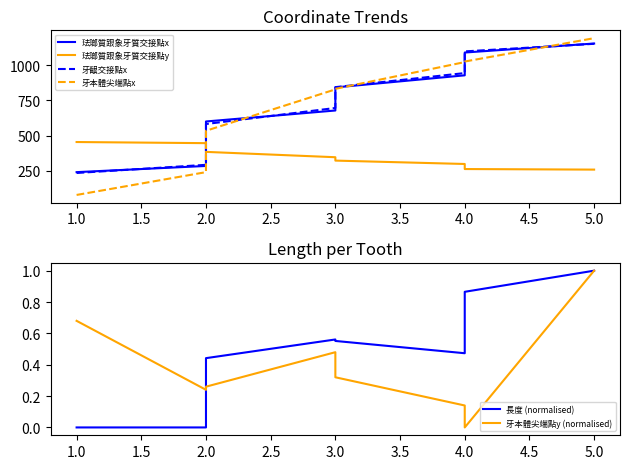

What is the label of the 8th point from the right?

1.0